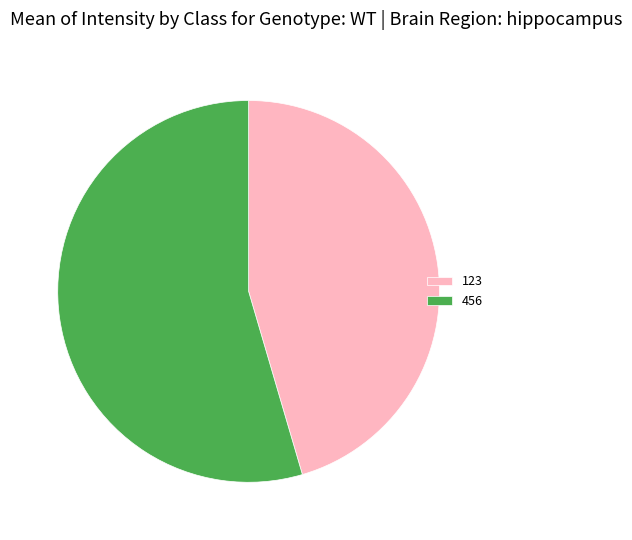

Rank the categories by value from lowest to highest.

123, 456